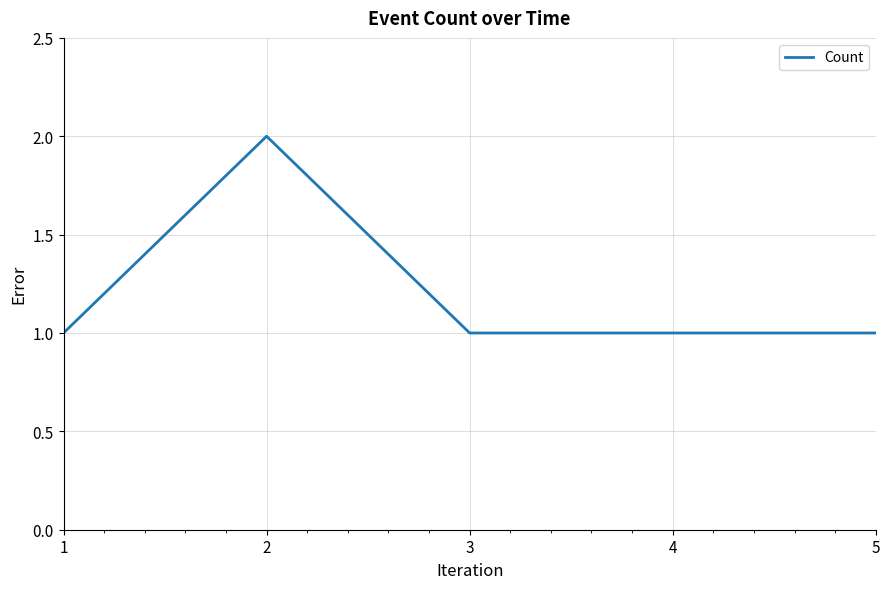

What is the ratio of the value at 1 to the value at 5?

1.0